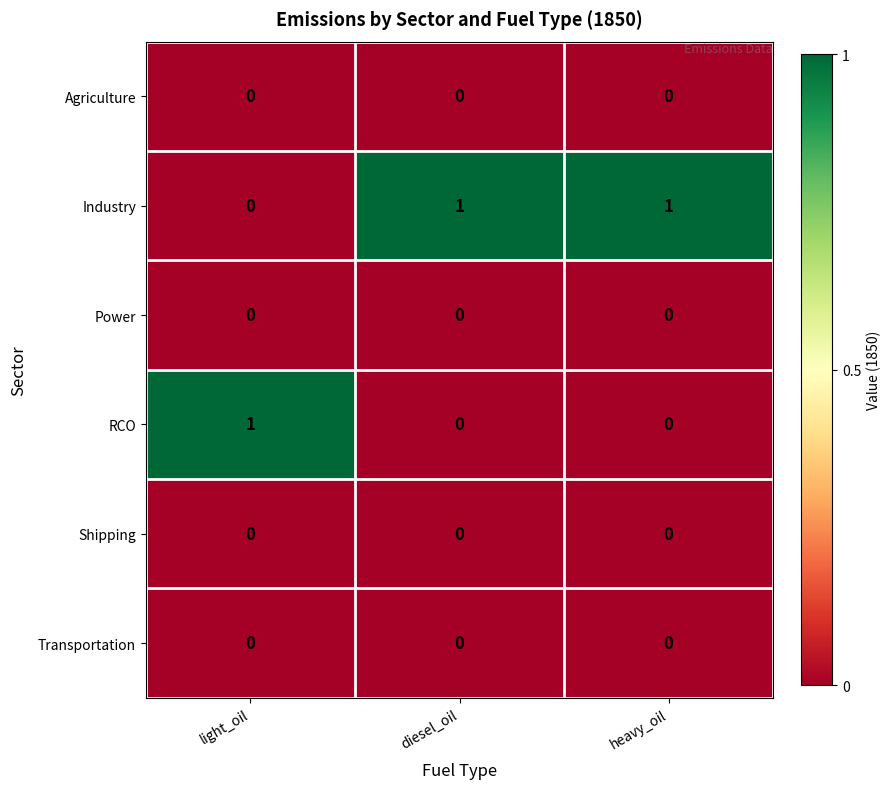

At how many categories does at least one series exceed 0?

3